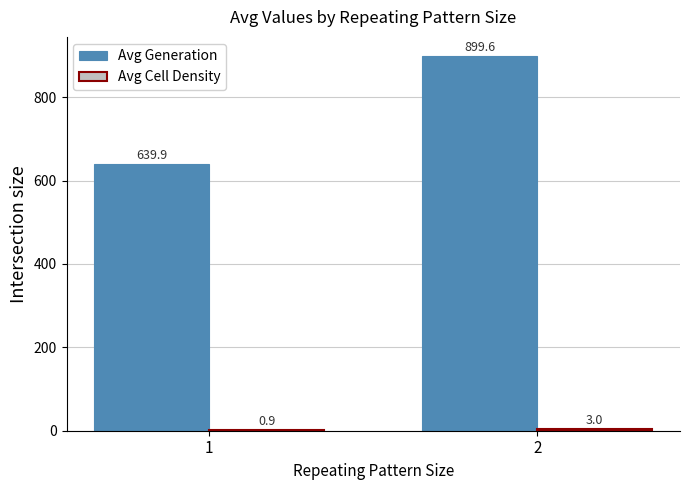

How many series are shown in this chart?

2